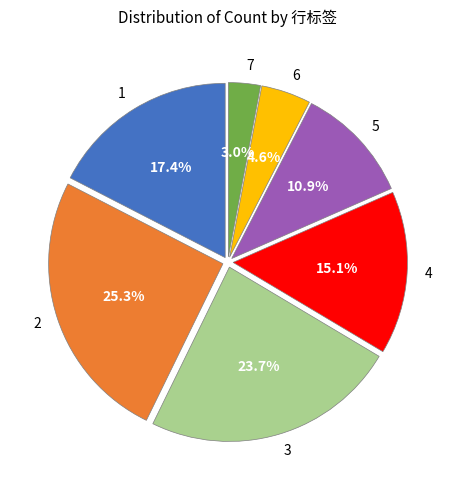

To the nearest percent, what is the difference between the 1 and 3 slice percentages?

6%